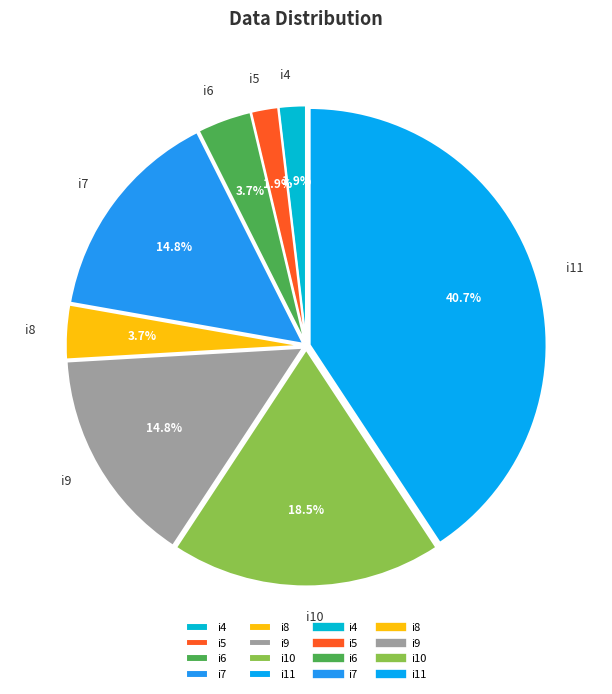

To the nearest percent, what percentage of the pie is i5?

2%